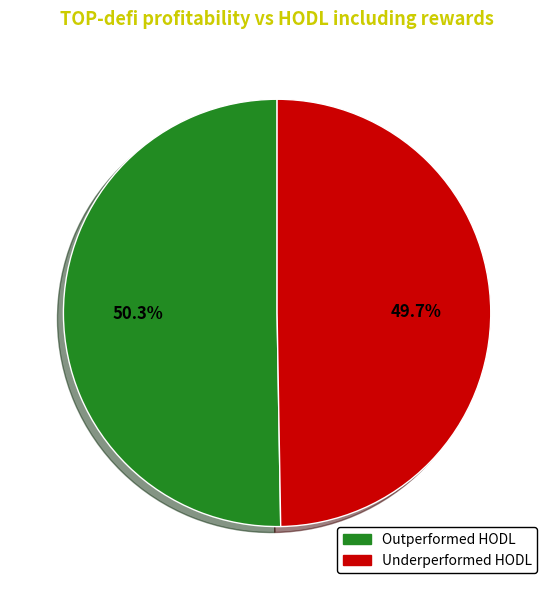

Count the number of slices in the pie.

2